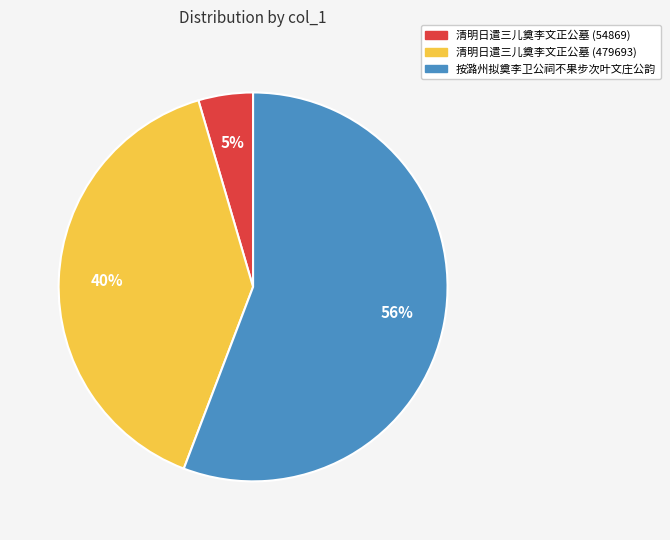

To the nearest percent, what percentage of the pie is 清明日遣三儿奠李文正公墓 (479693)?

40%